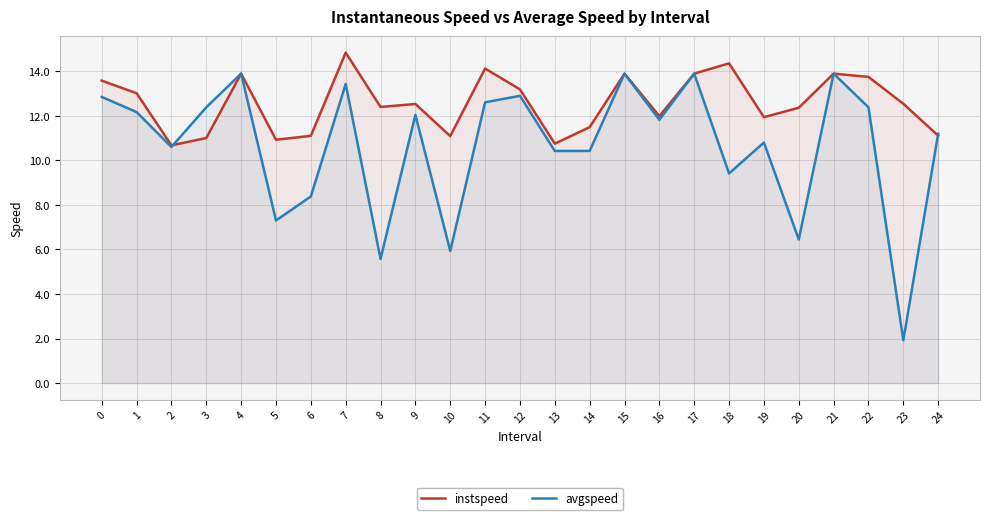

Reading left to right, extract all data points from this chart.

instspeed: 13.6	13.0	10.7	11.0	13.9	10.9	11.1	14.8	12.4	12.5	11.1	14.1	13.2	10.7	11.5	13.9	12.0	13.9	14.4	11.9	12.4	13.9	13.7	12.5	11.1
avgspeed: 12.8	12.2	10.6	12.4	13.9	7.3	8.4	13.4	5.6	12.0	5.9	12.6	12.9	10.4	10.4	13.9	11.8	13.9	9.4	10.8	6.4	13.9	12.4	1.9	11.2